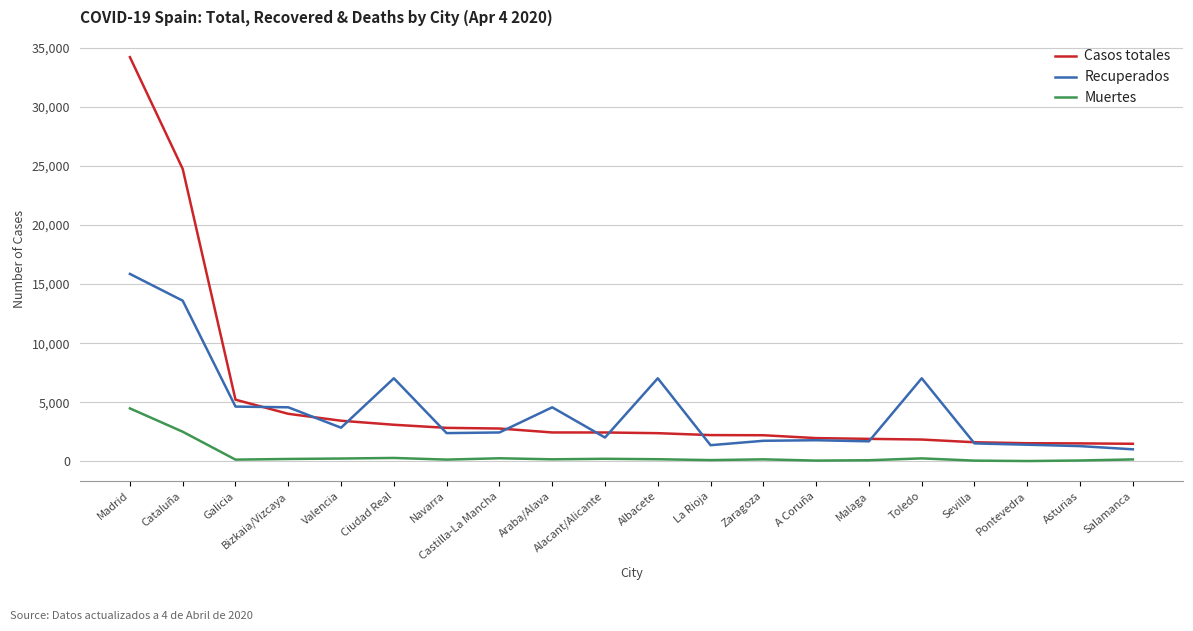

True or false: Muertes and Casos totales cross at least once.

False